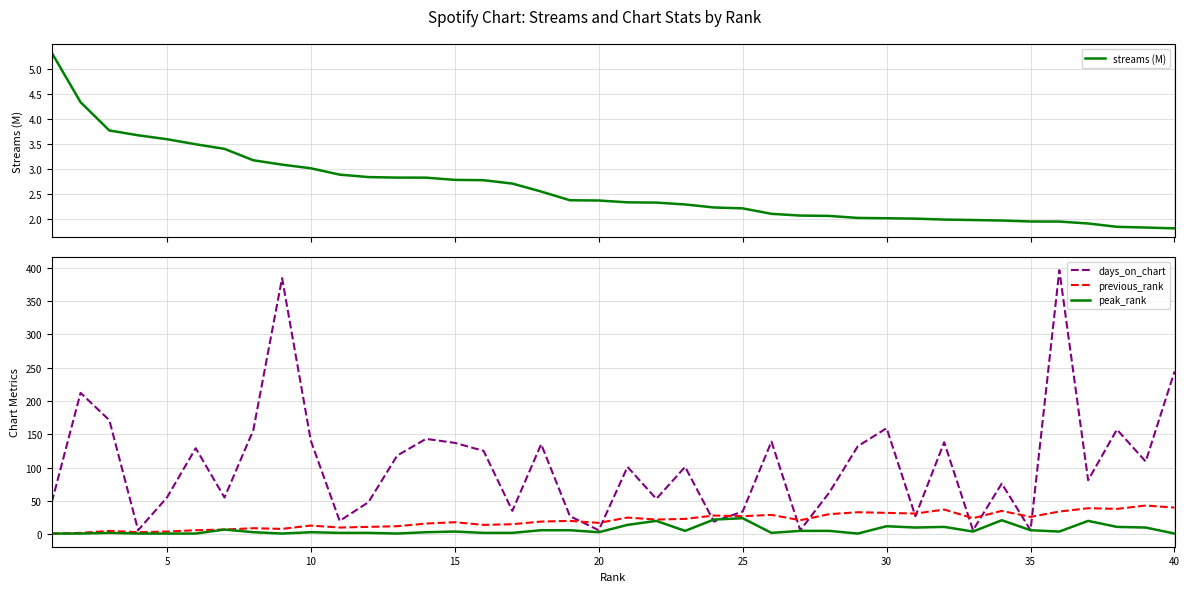

Is this an area chart (filled region under the line)?

No